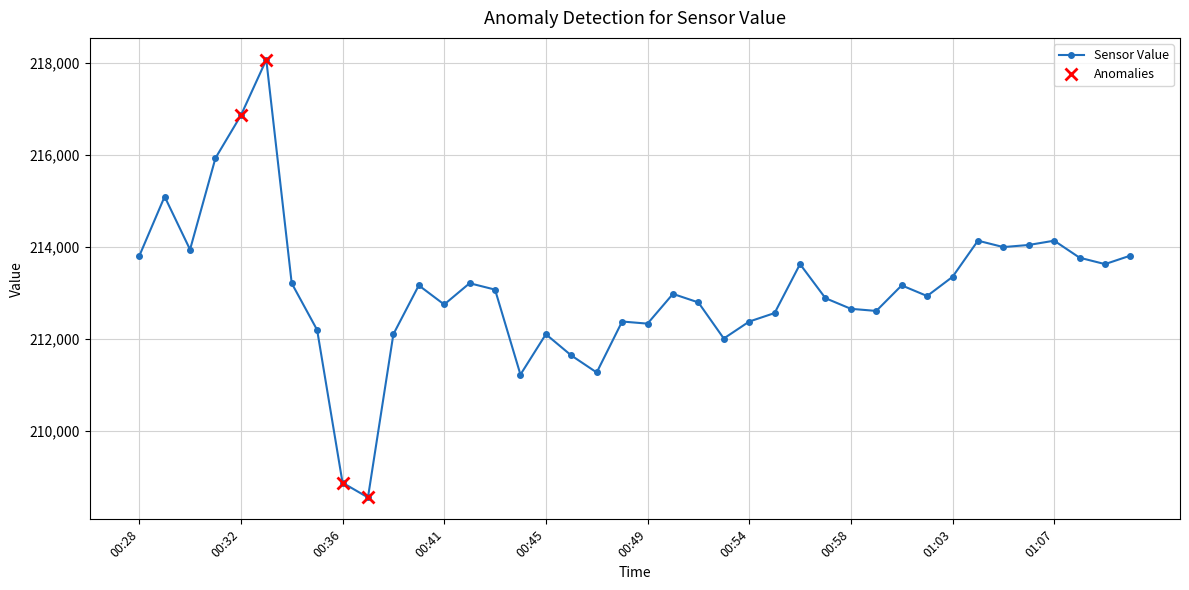

Is it true that the value at 00:45 is 58667?

False